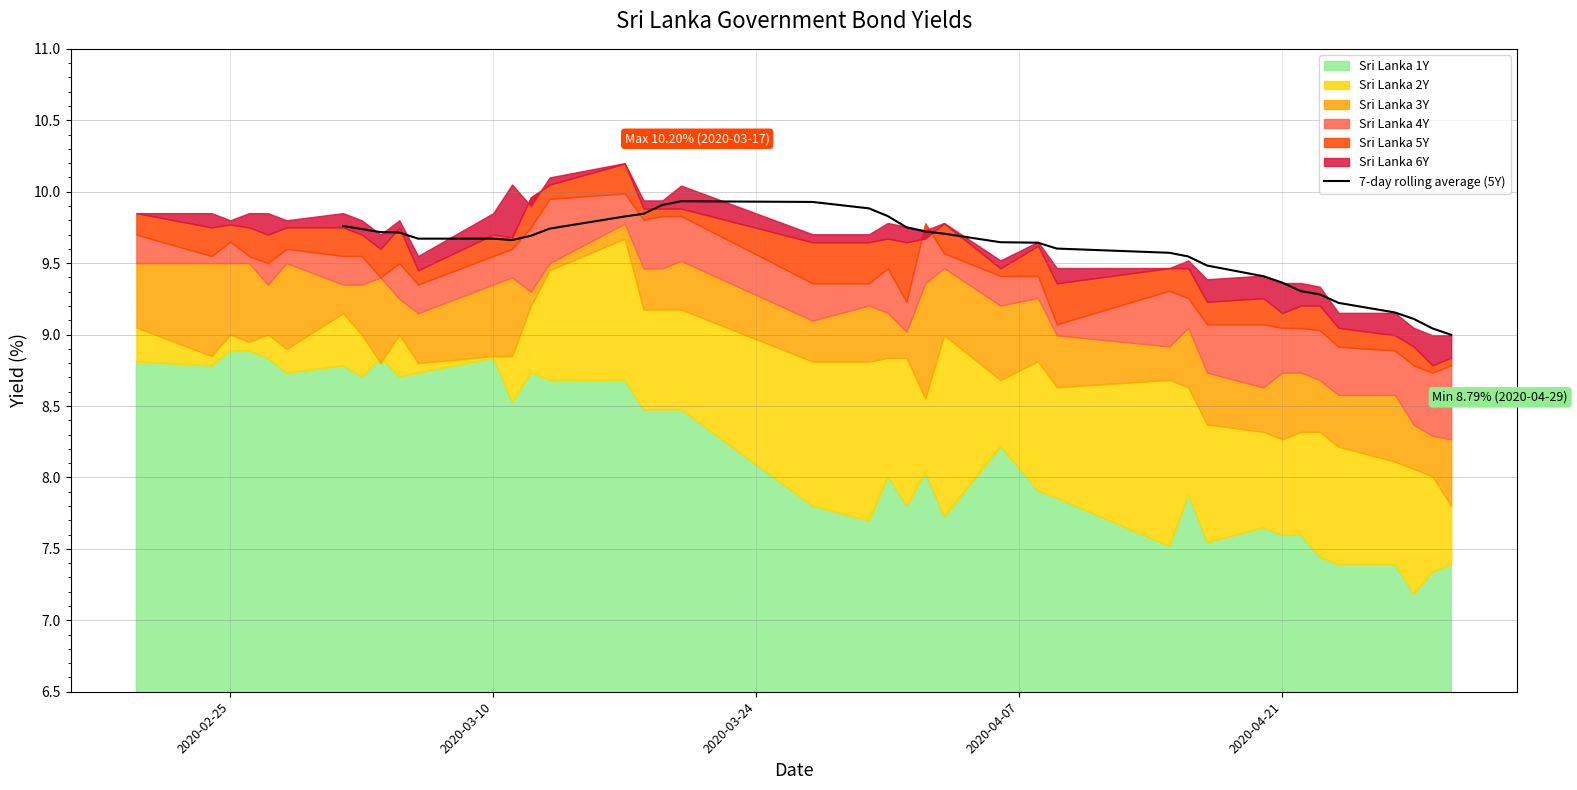

The chart shows a value of 2.6 at 2020-04-21. True or false?

False